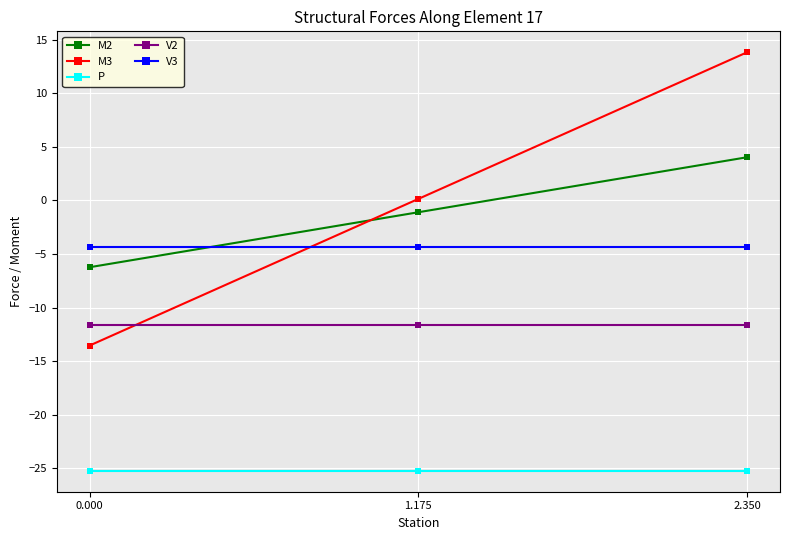

What is the sum of the M2 values at 2.350 and 1.175?

2.9